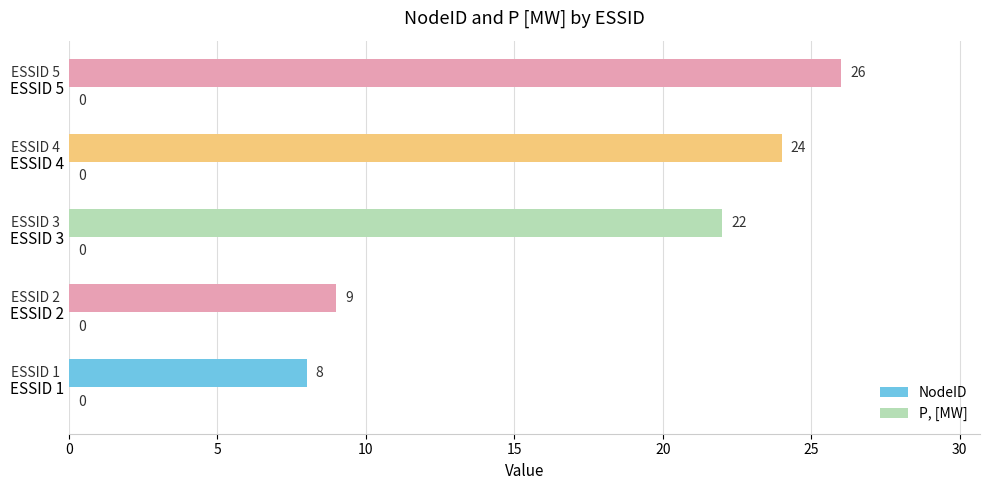

Reading top to bottom, what are all the values shown in this chart?

ESSID 5=26	ESSID 4=24	ESSID 3=22	ESSID 2=9	ESSID 1=8